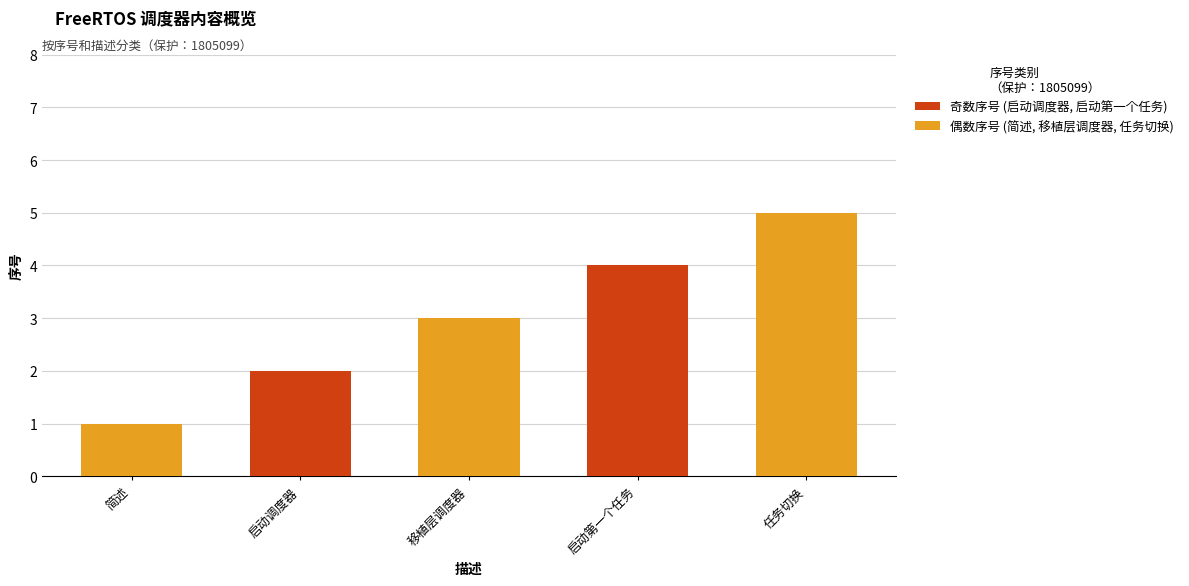

Approximately how many times larger is the value at 任务切换 compared to 简述?

5.0